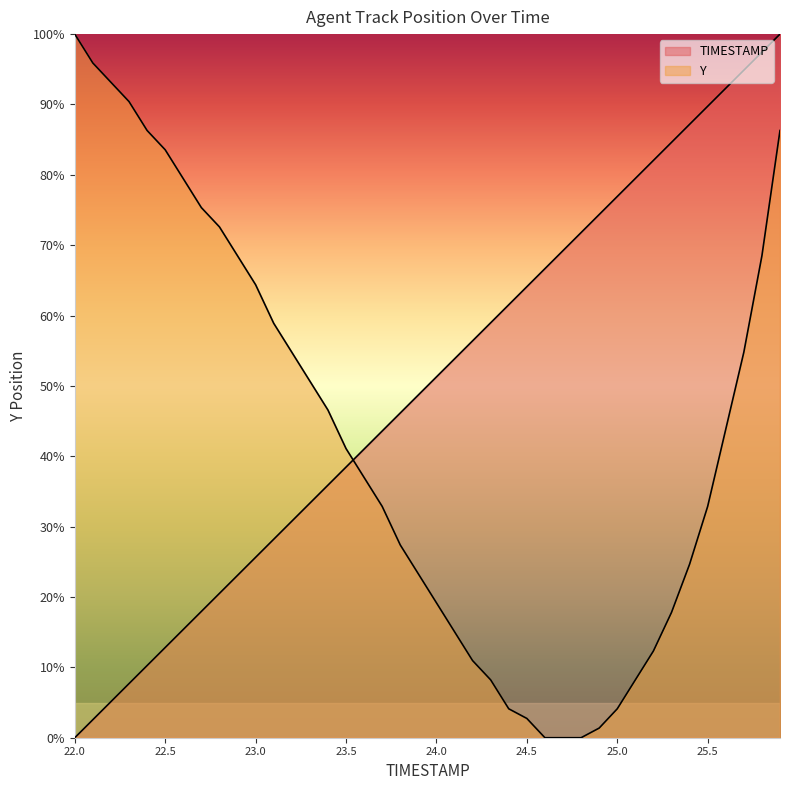

Which label corresponds to the smallest value in the chart?

22.0